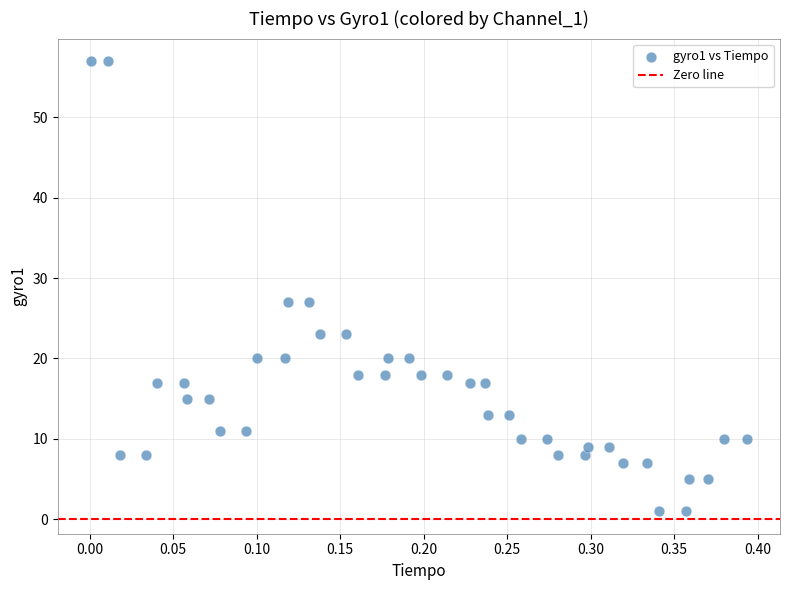

What is the range of Y values (max minus min)?

56